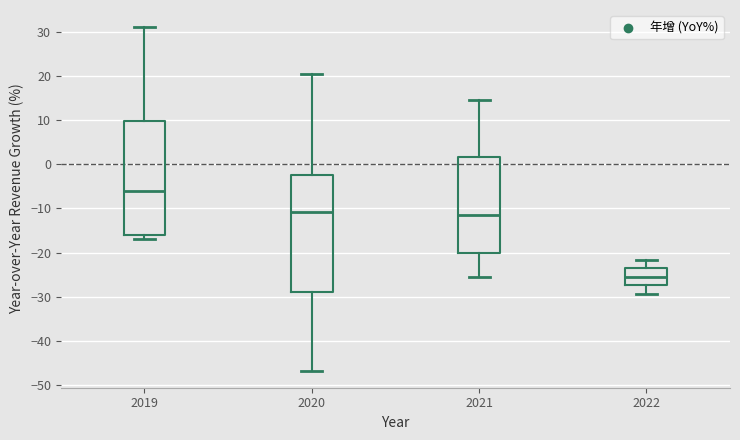

Where is the upper edge of the box at x = 2021 on the y-axis? The values are not printed on the chart, so give them approximately, as read against the axis.

2